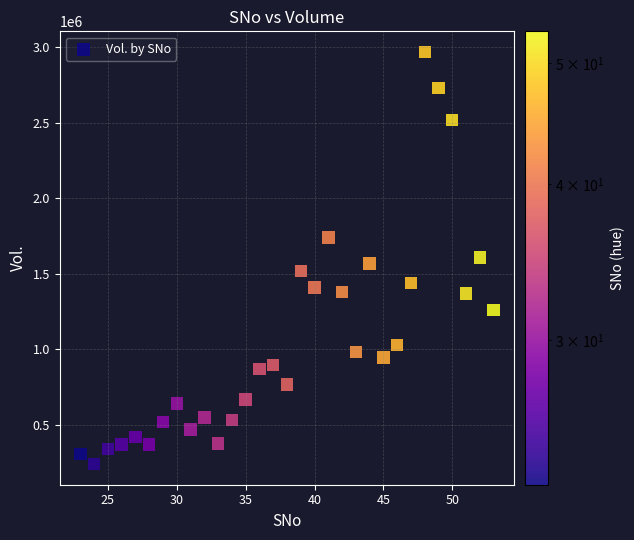

What is the range of X values (max minus min)?

30